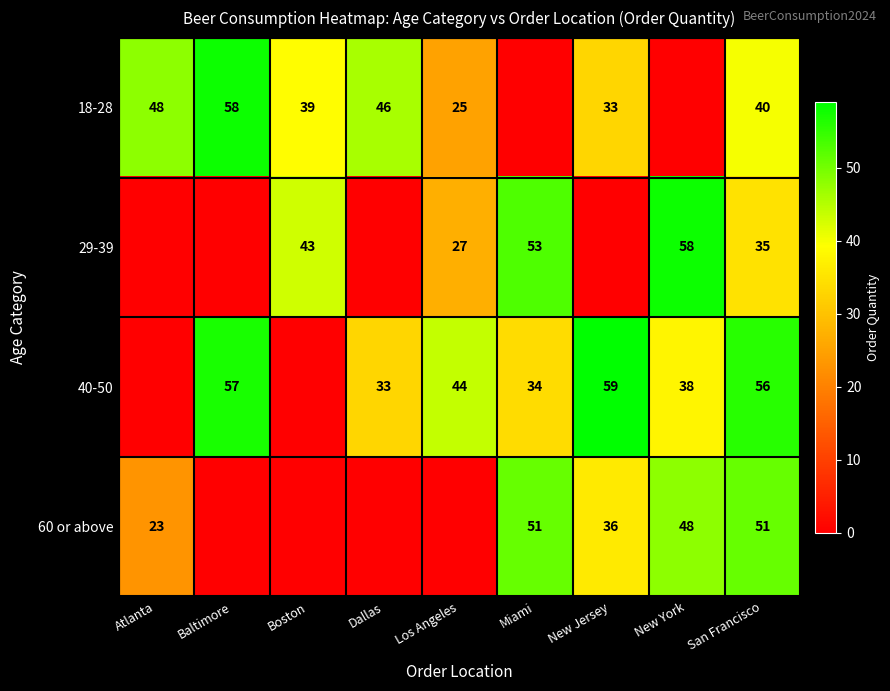

True or false: 40-50 has a value of 57 at Baltimore.

True